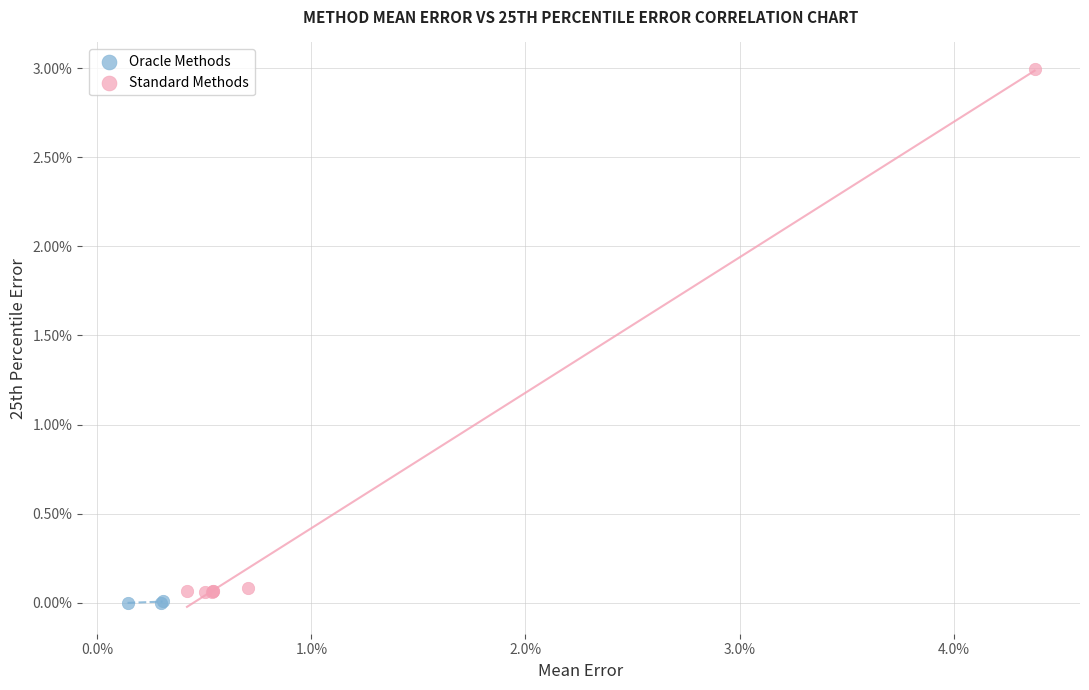

What are all the series names shown in the legend?

Oracle Methods, Standard Methods